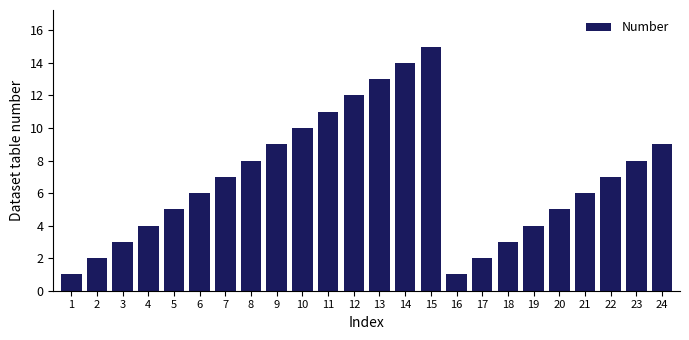

Reading left to right, what are all the values shown in this chart?

1	2	3	4	5	6	7	8	9	10	11	12	13	14	15	1	2	3	4	5	6	7	8	9